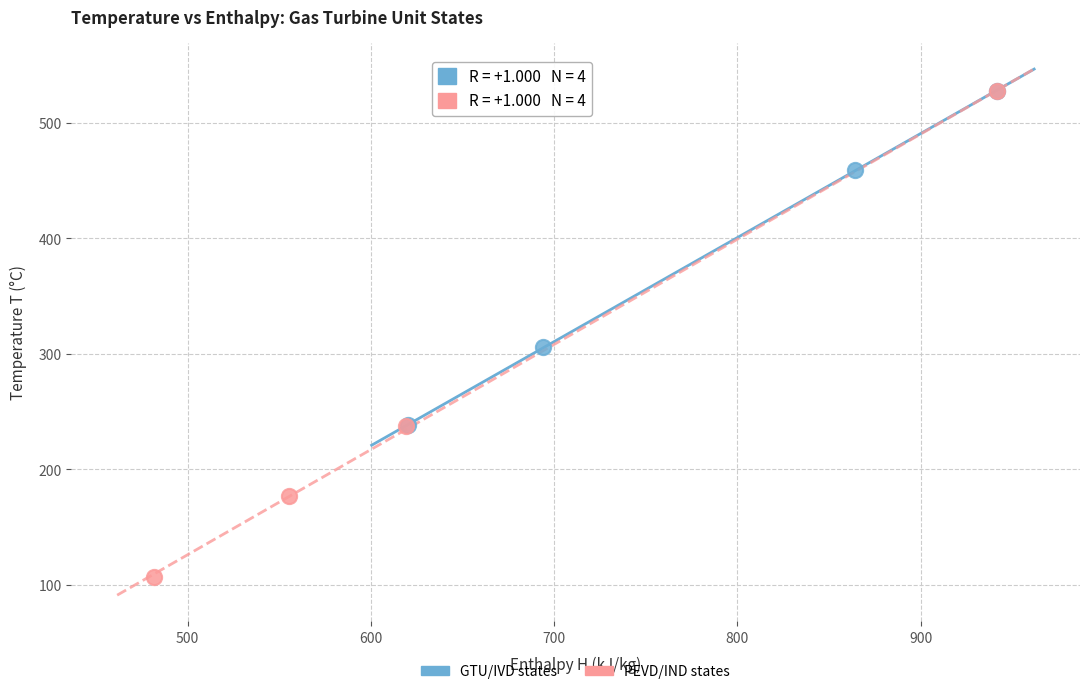

What are all the series names shown in the legend?

GTU/IVD states, PEVD/IND states